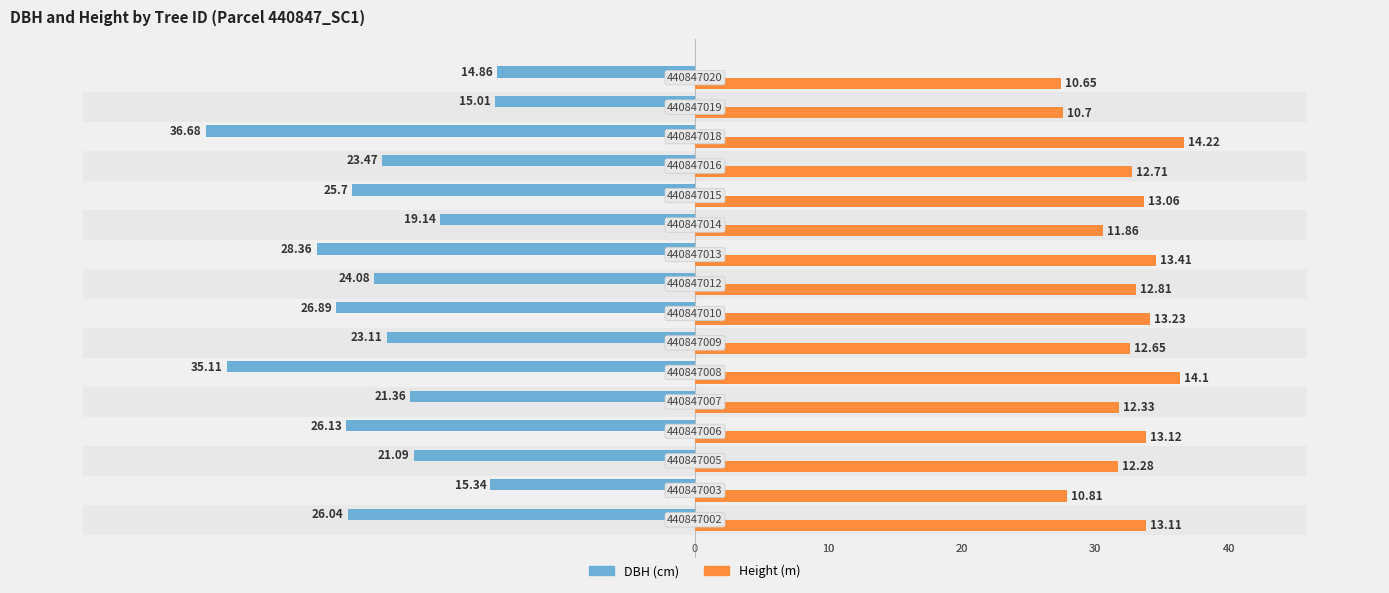

Reading left to right, what are all the values shown in this chart?

dbh: -26.0	-15.3	-21.1	-26.1	-21.4	-35.1	-23.1	-26.9	-24.1	-28.4	-19.1	-25.7	-23.5	-36.7	-15.0	-14.9
h: 33.8	27.9	31.7	33.8	31.8	36.4	32.6	34.1	33.0	34.6	30.6	33.7	32.8	36.7	27.6	27.5